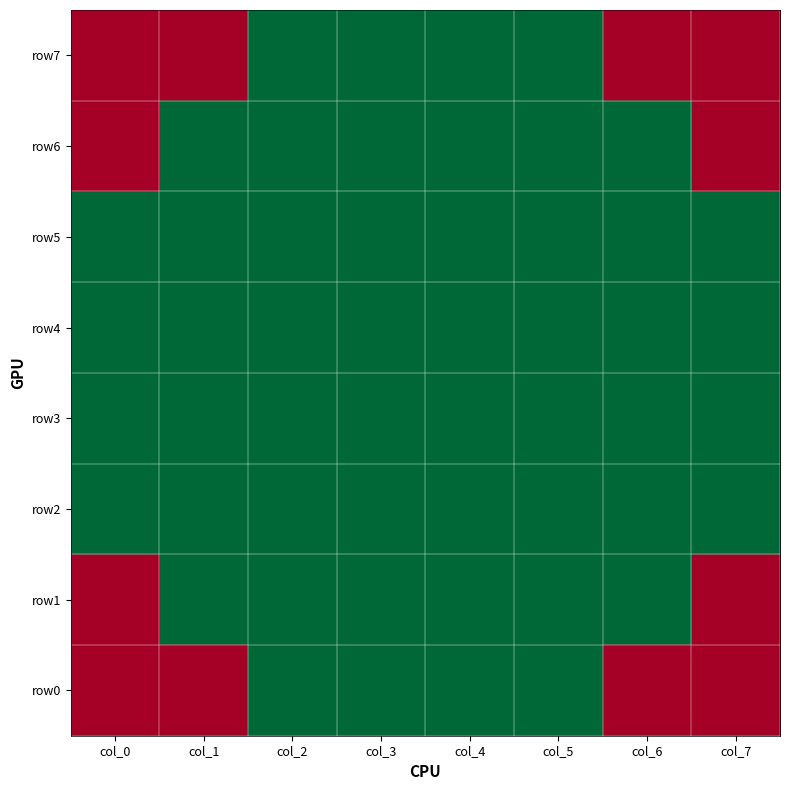

Reading right to left, what are all the values shown in this chart?

row0: col_7=0	col_6=0	col_5=1	col_4=1	col_3=1	col_2=1	col_1=0	col_0=0
row1: col_7=0	col_6=1	col_5=1	col_4=1	col_3=1	col_2=1	col_1=1	col_0=0
row2: col_7=1	col_6=1	col_5=1	col_4=1	col_3=1	col_2=1	col_1=1	col_0=1
row3: col_7=1	col_6=1	col_5=1	col_4=1	col_3=1	col_2=1	col_1=1	col_0=1
row4: col_7=1	col_6=1	col_5=1	col_4=1	col_3=1	col_2=1	col_1=1	col_0=1
row5: col_7=1	col_6=1	col_5=1	col_4=1	col_3=1	col_2=1	col_1=1	col_0=1
row6: col_7=0	col_6=1	col_5=1	col_4=1	col_3=1	col_2=1	col_1=1	col_0=0
row7: col_7=0	col_6=0	col_5=1	col_4=1	col_3=1	col_2=1	col_1=0	col_0=0